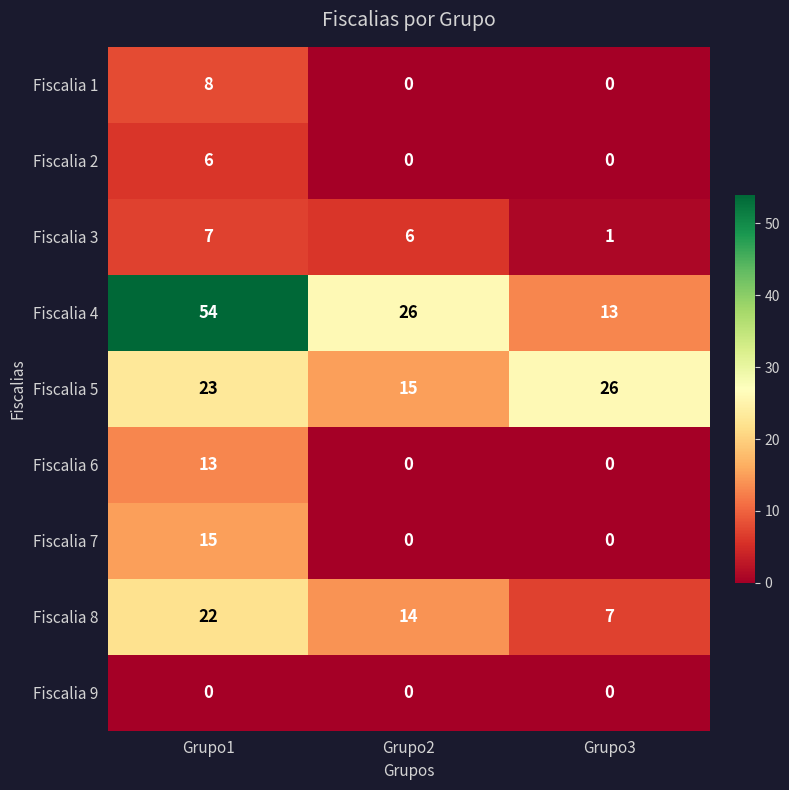

At which category is the sum across all series the highest?

Grupo1